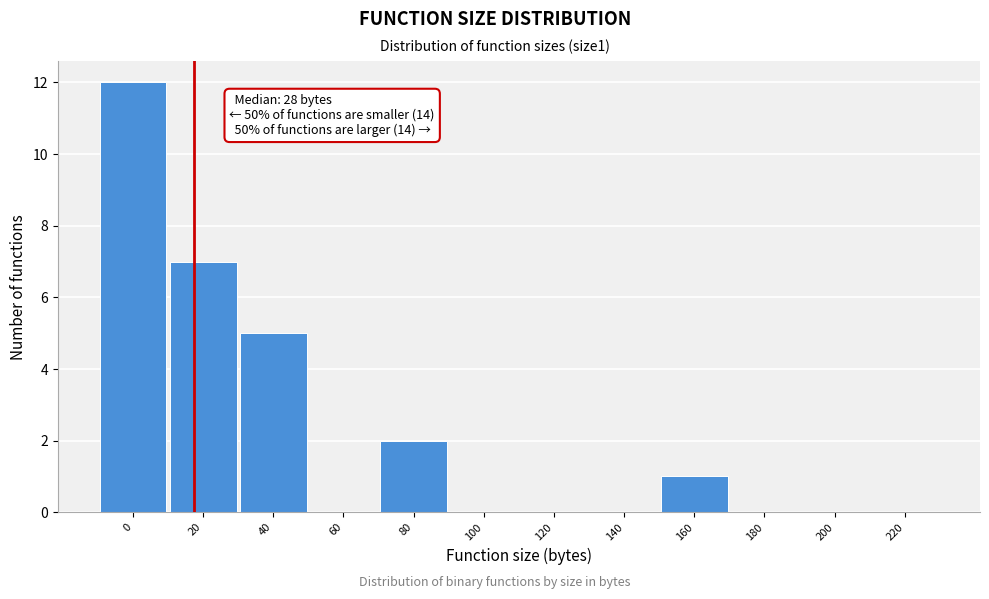

Reading right to left, extract all data points from this chart.

220=0	200=0	180=0	160=1	140=0	120=0	100=0	80=2	60=0	40=5	20=7	0=12